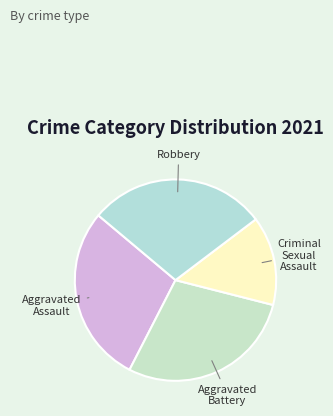

Is the sum of Robbery and Criminal Sexual Assault greater than half?

No